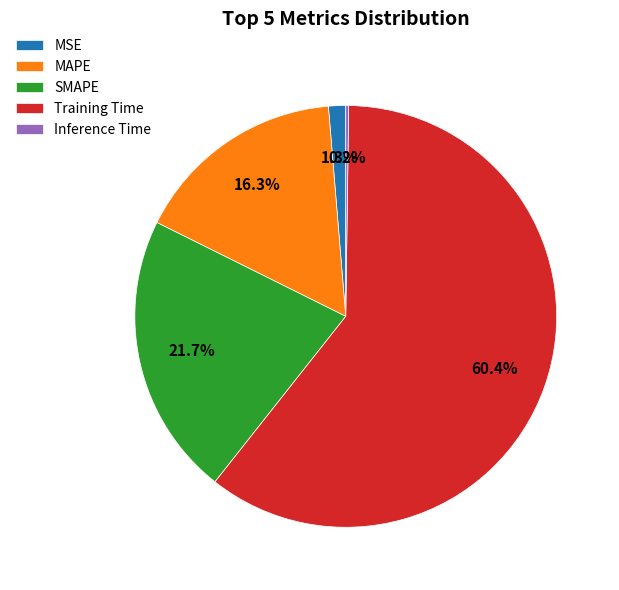

Combined, do MSE and MAPE account for over 50%?

No